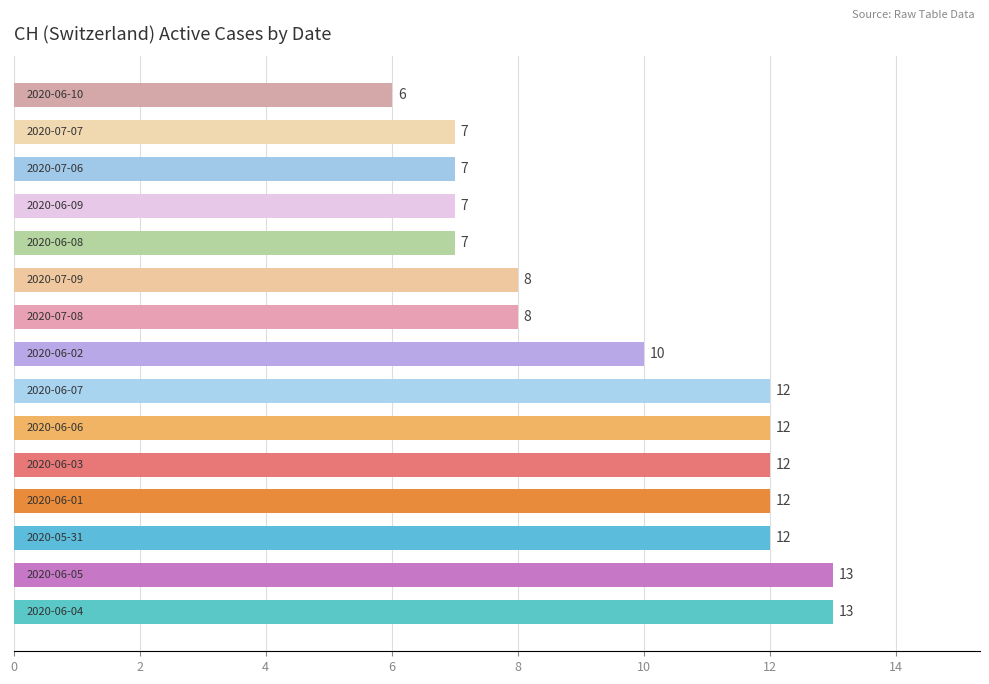

Count the values in the range 7 to 12.

12